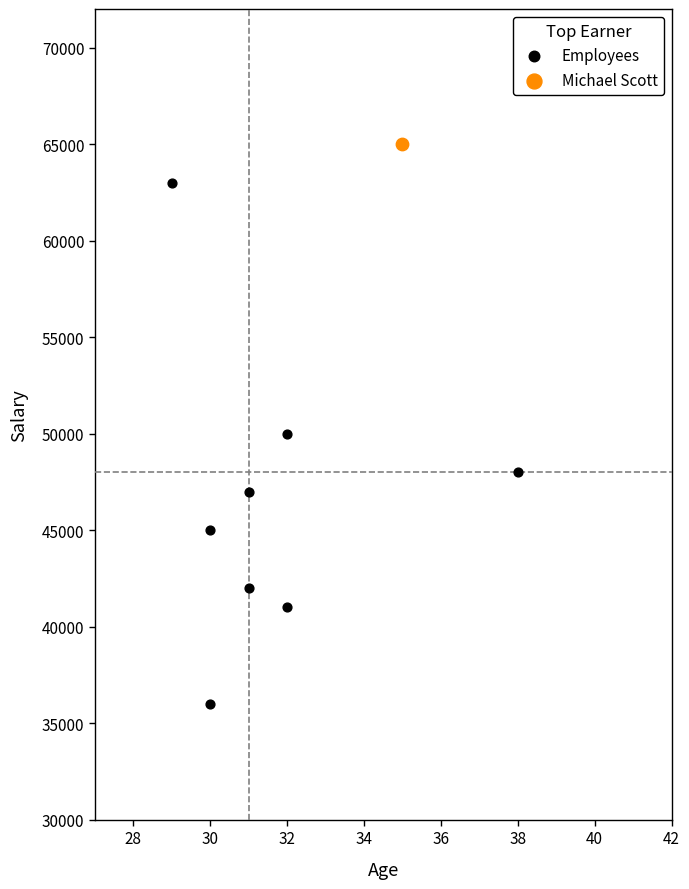

What are all the series names shown in the legend?

Employees, Michael Scott